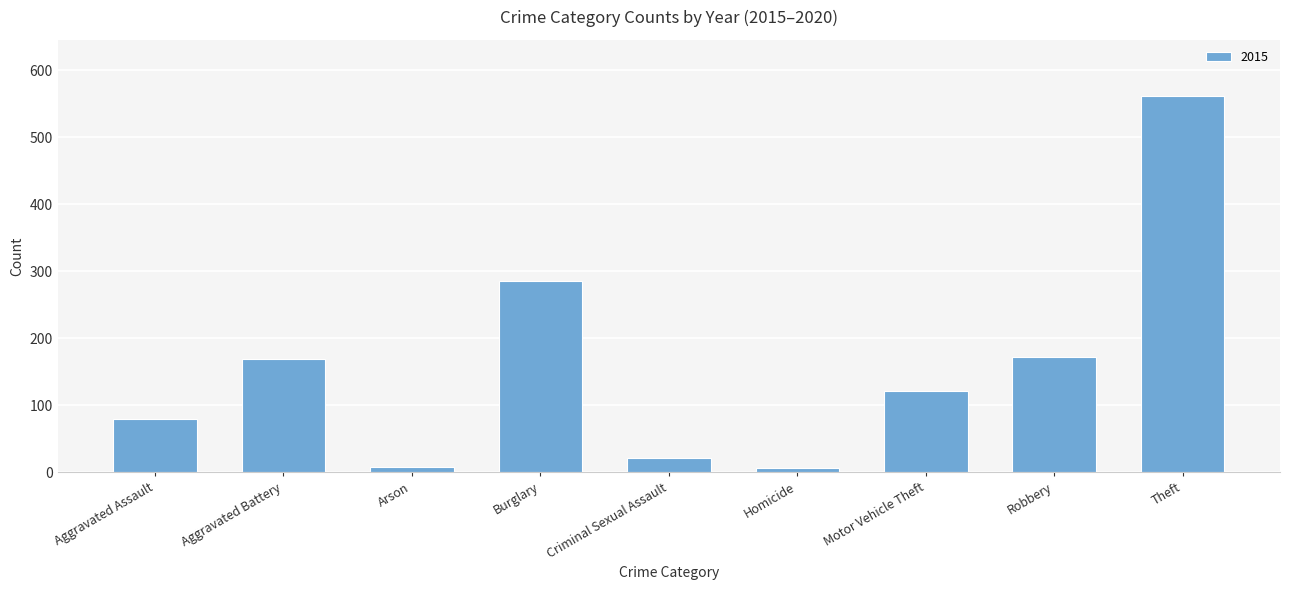

Which category has the highest value across all series?

Theft